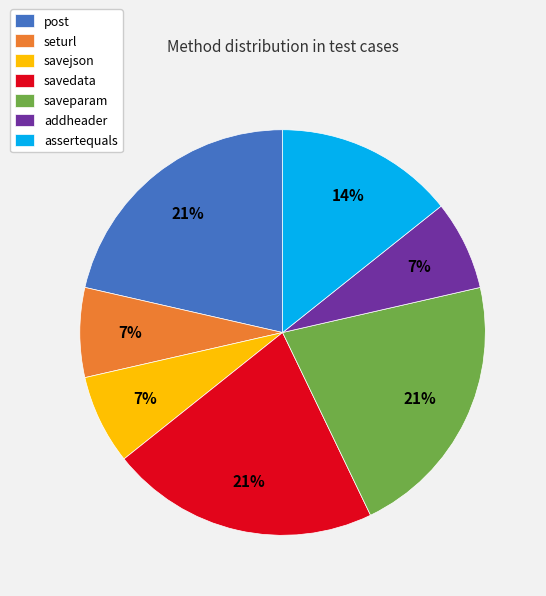

How many segments does this pie chart have?

7